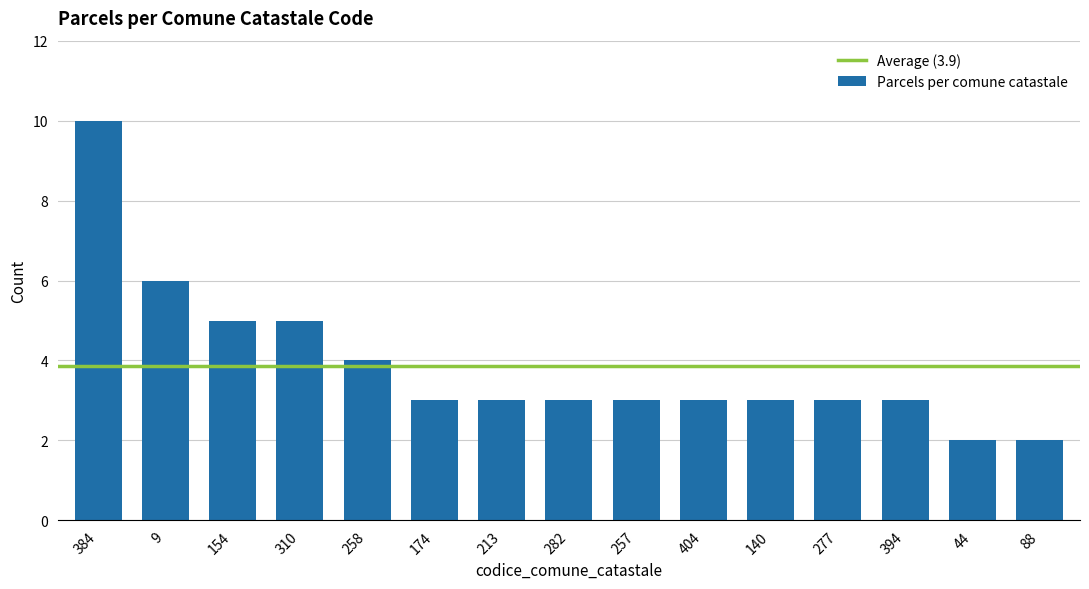

What value does the data have at 174?

3